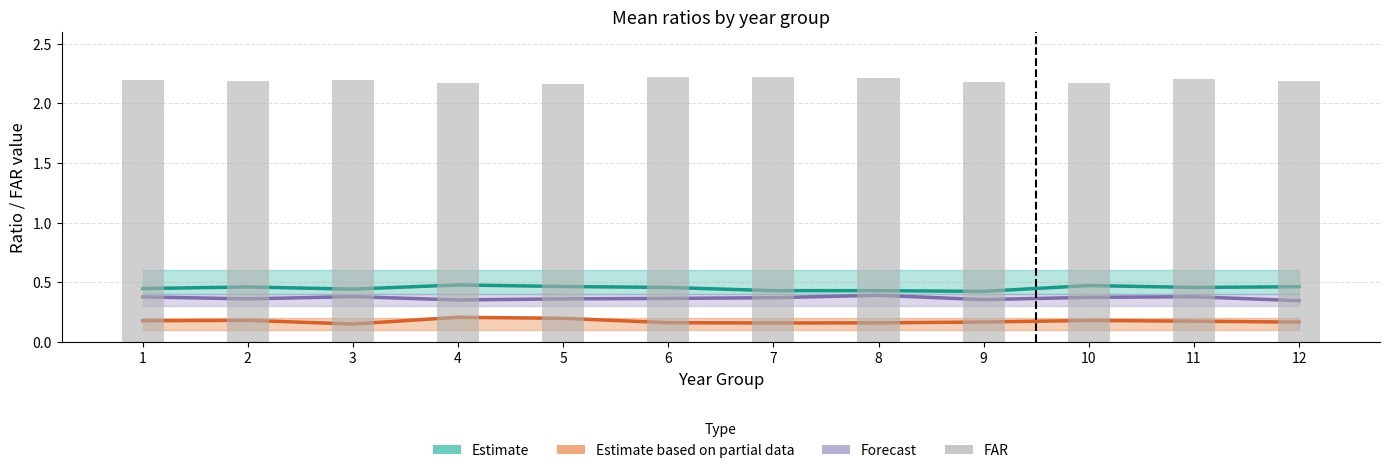

Where is the data nearest to the value 2?

5